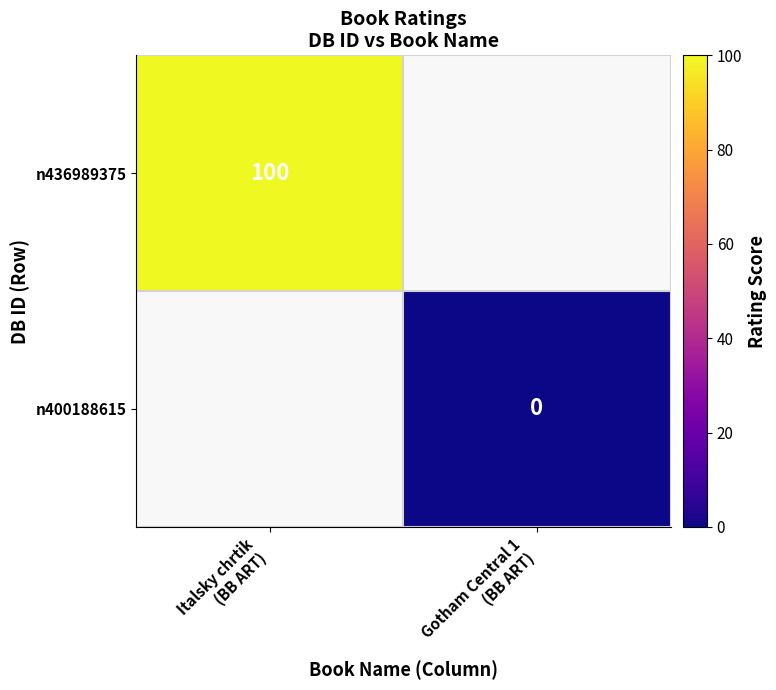

What is the highest value of the n436989375 series?

100.0